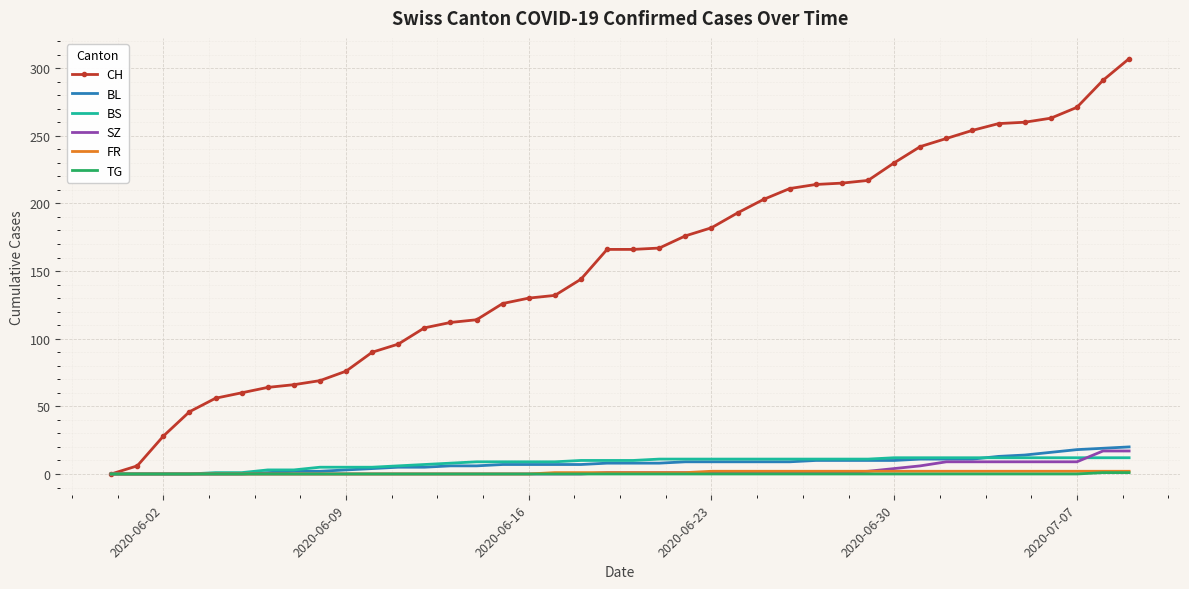

Which series has the largest range (max minus min)?

CH